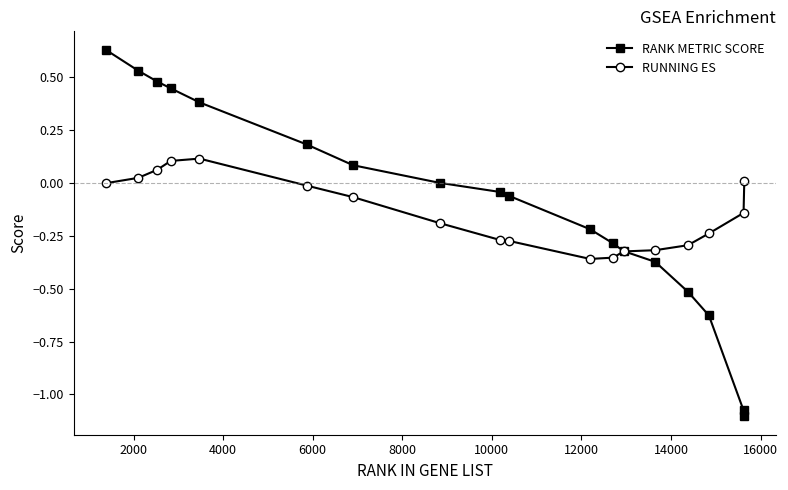

Which series has the largest range (max minus min)?

RANK METRIC SCORE